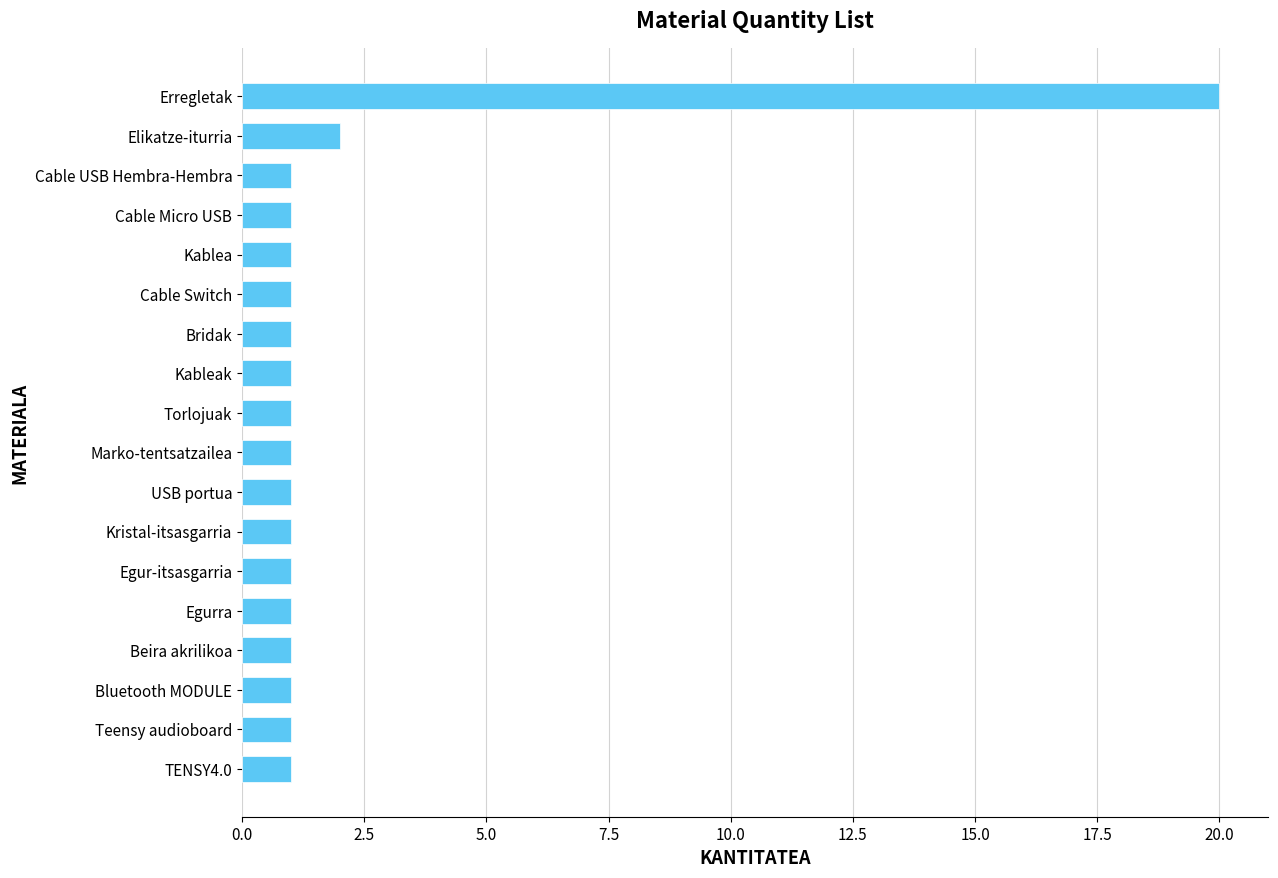

At which label is the value closest to 10?

Elikatze-iturria